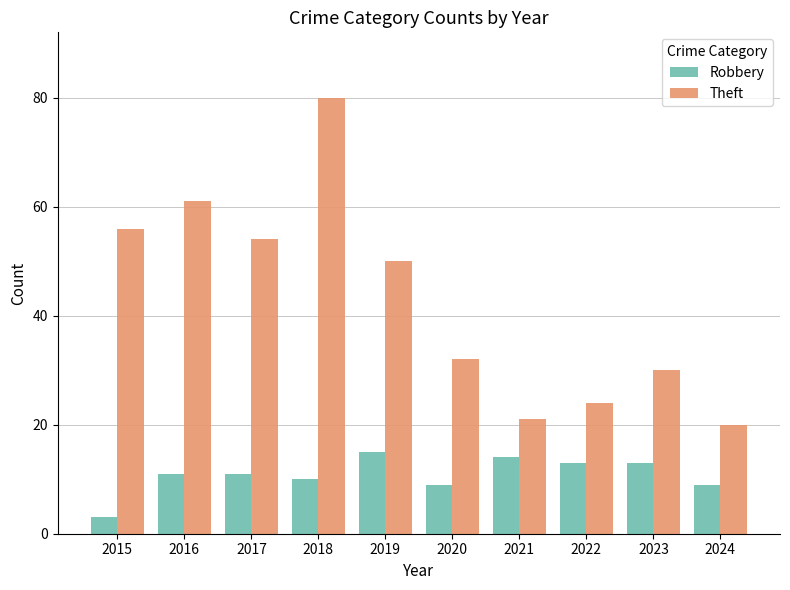

What are all the series names shown in the legend?

Robbery, Theft